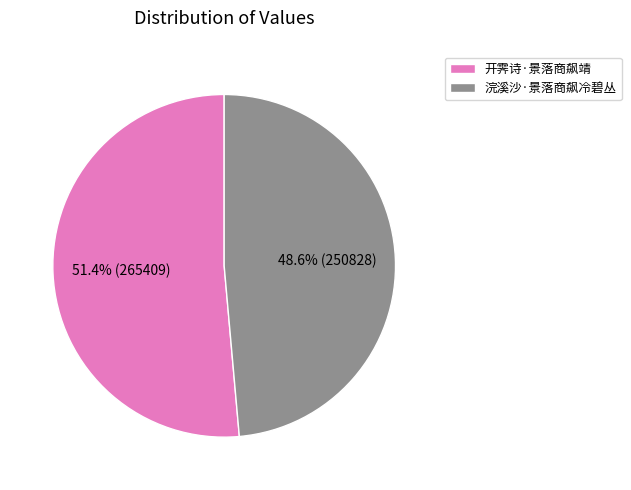

Does 开霁诗·景落商飙靖 represent more than half of the total?

Yes